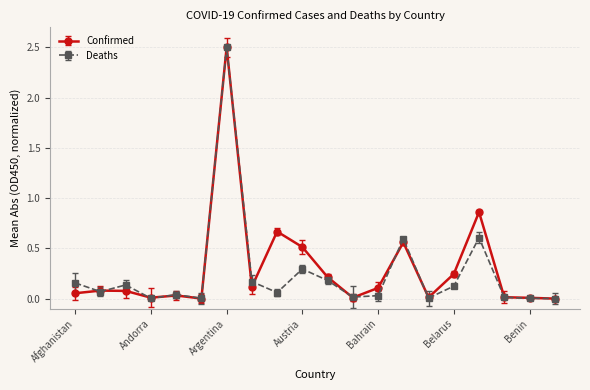

What is the maximum value for Deaths?

2.5